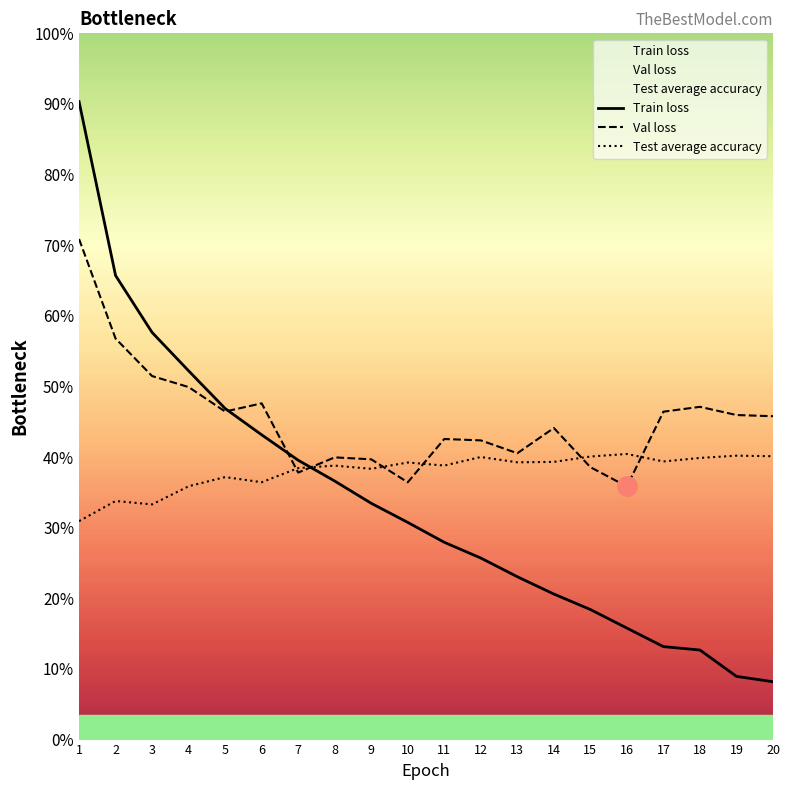

What is the approximate value of Test average accuracy at 3?

0.3